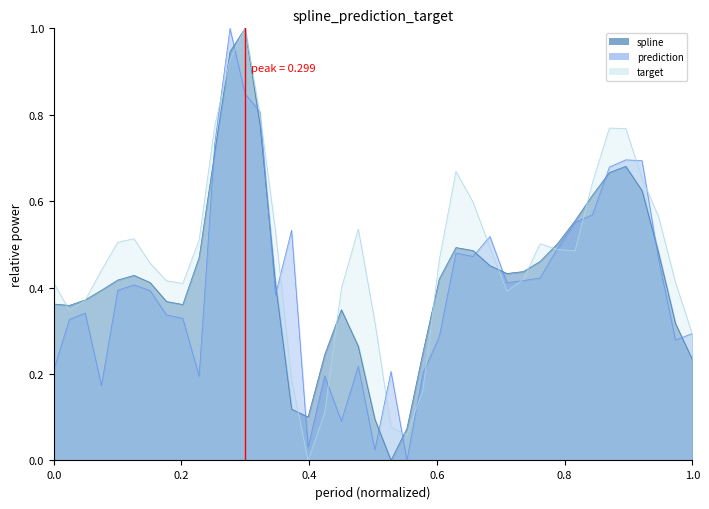

What is the difference between the maximum and minimum values in the prediction series?

1.0